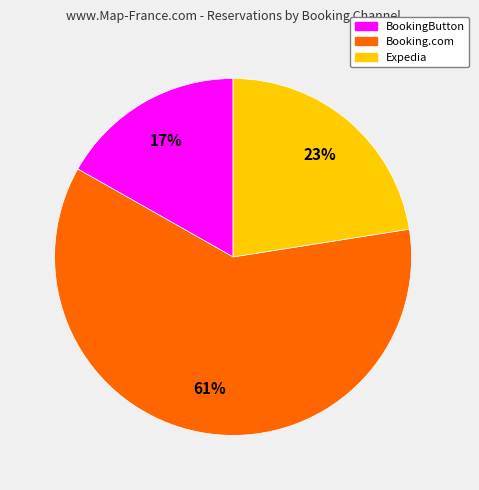

To the nearest percent, what is the average slice percentage?

33%